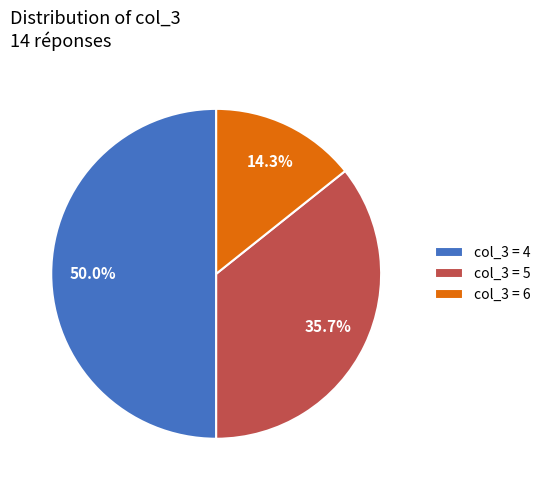

Do col_3 = 5 and col_3 = 4 together represent more than half of the pie?

Yes